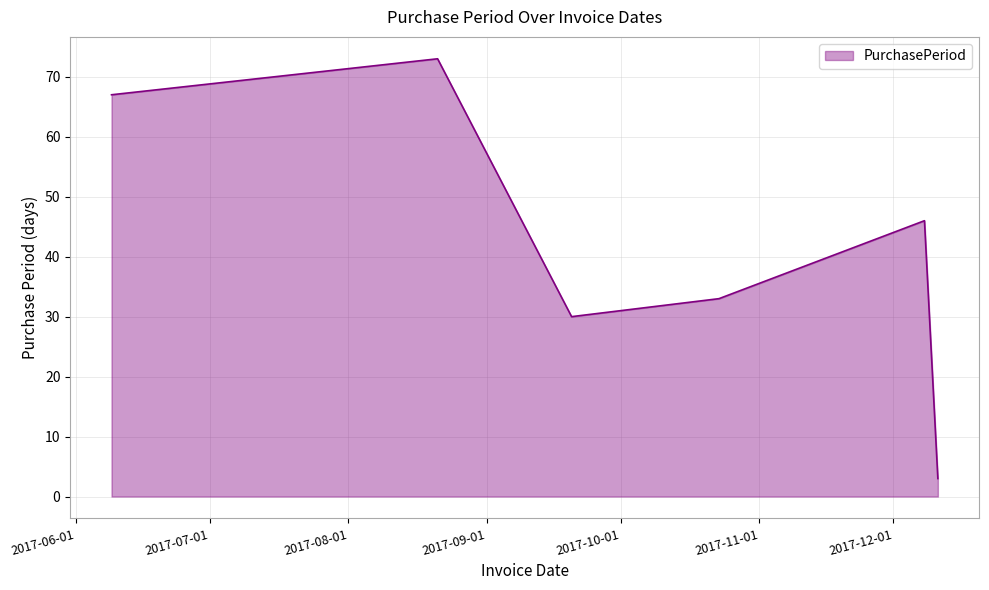

What is the maximum value shown in the chart?

73